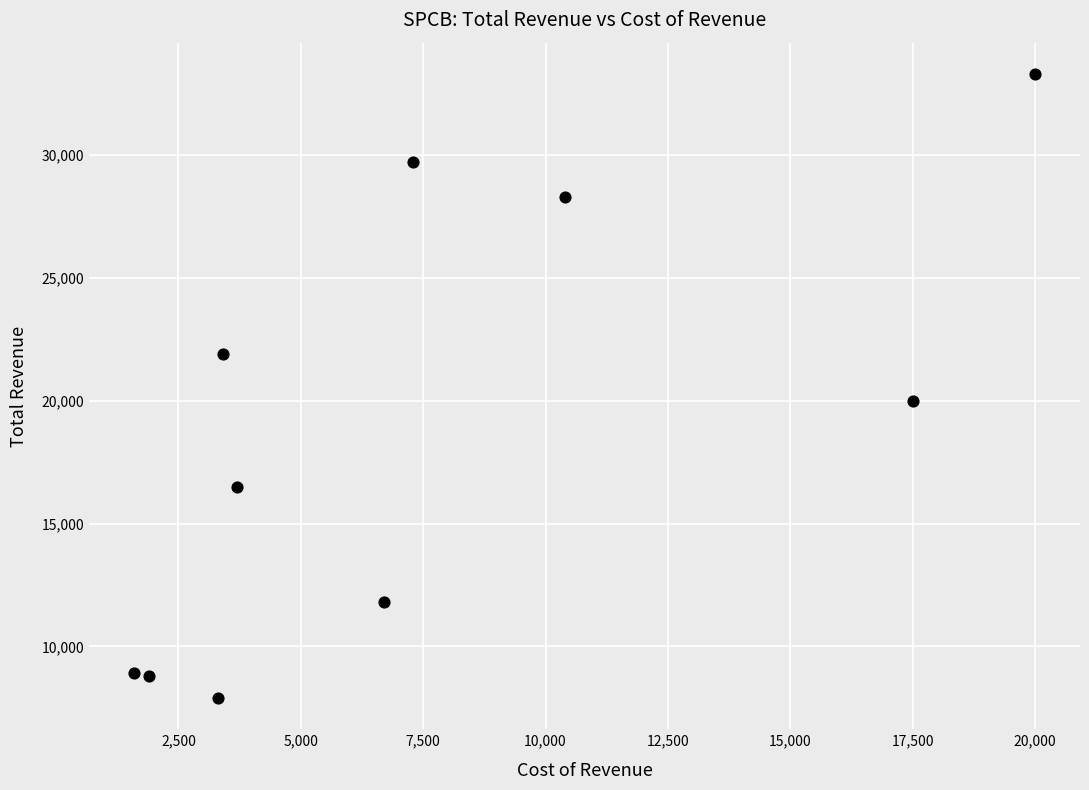

What is the average X value?

7580